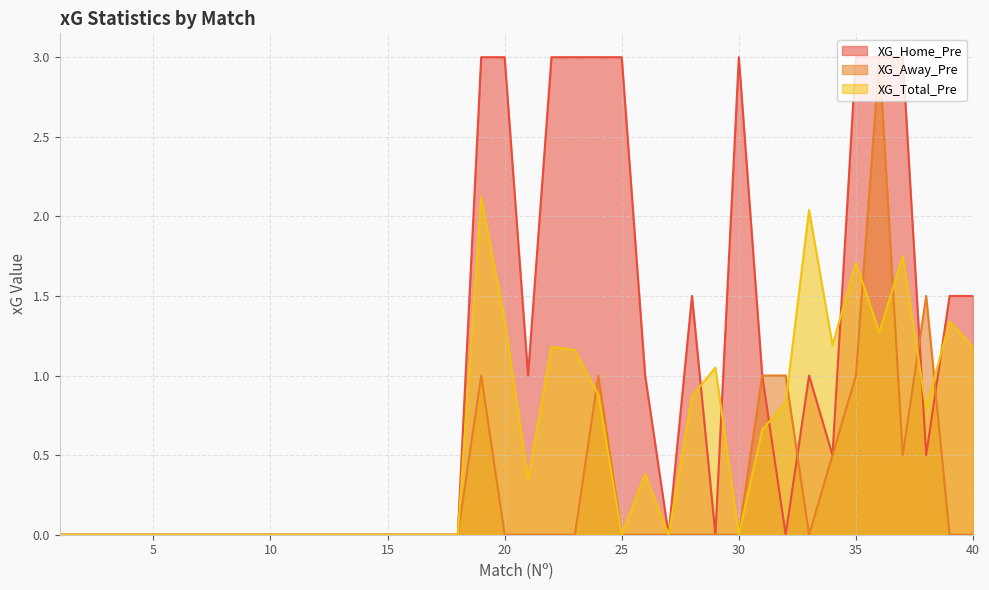

How many data points does each series have?

40